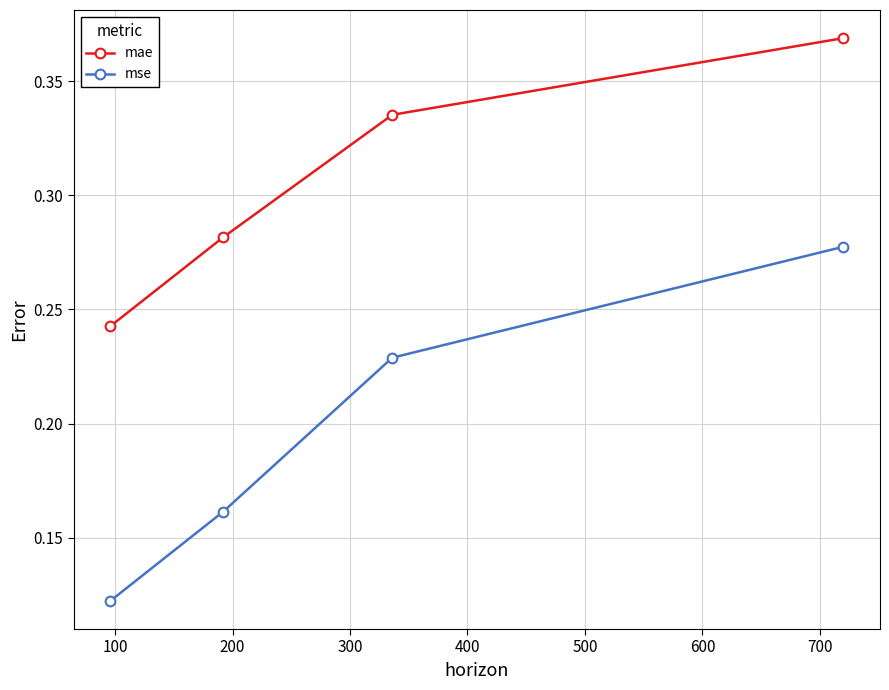

Rank the series by their average value, from lowest to highest.

mse, mae